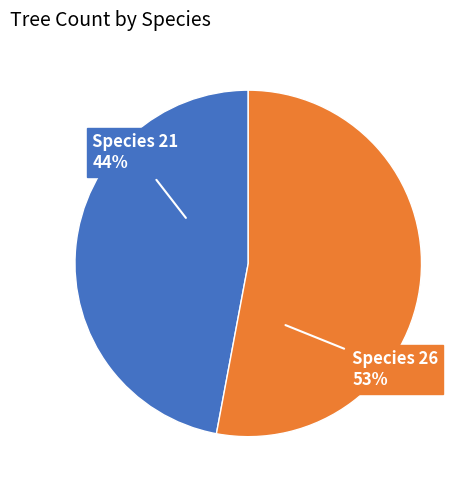

To the nearest percent, what is the average slice percentage?

50%